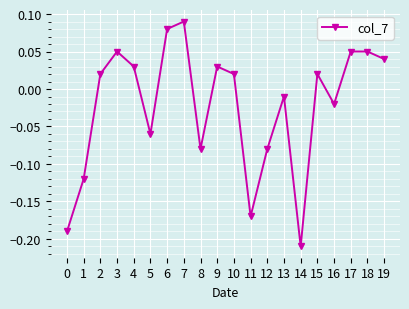

What is the difference between the maximum and minimum values?

0.3